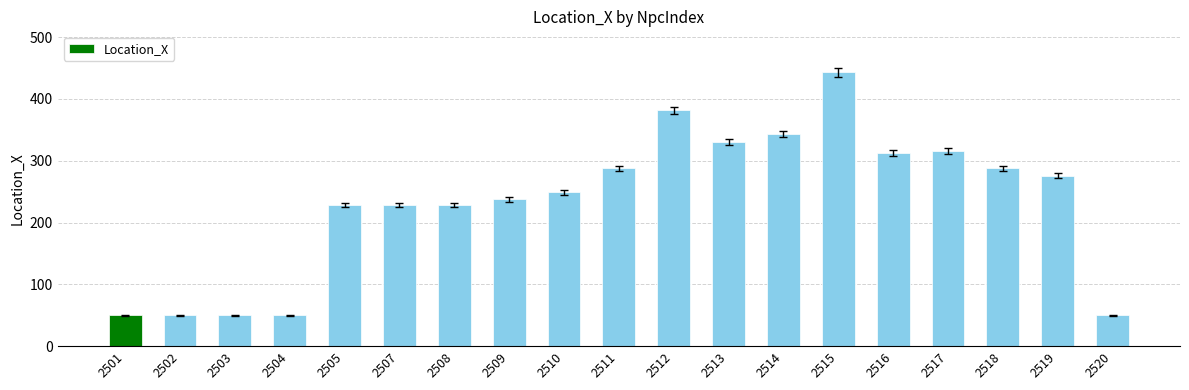

What is the sum of the values at 2508 and 2514?

572.2